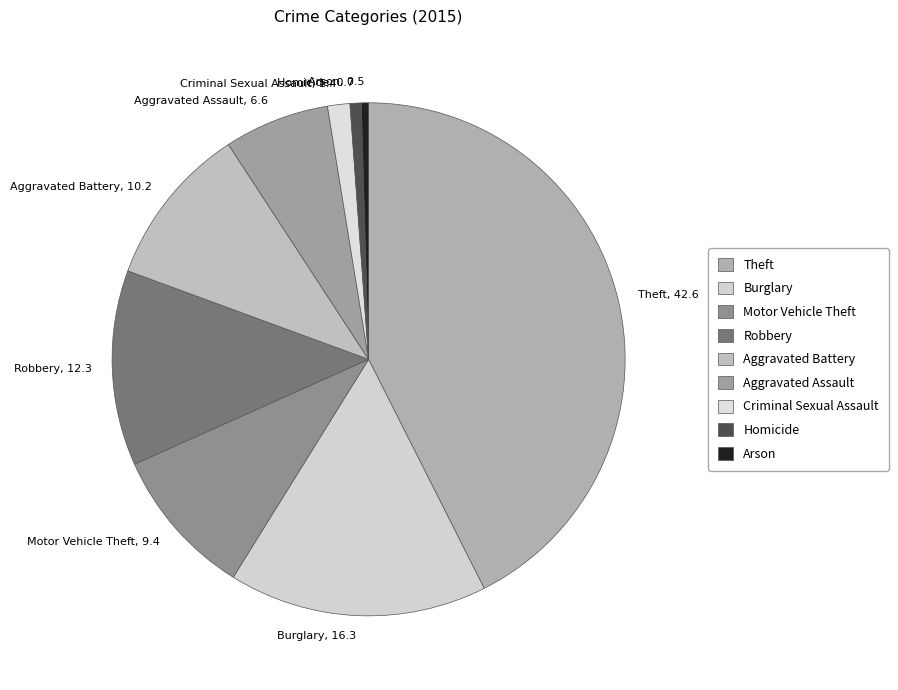

True or false: Aggravated Battery, 10.2 accounts for 10% of the total.

True